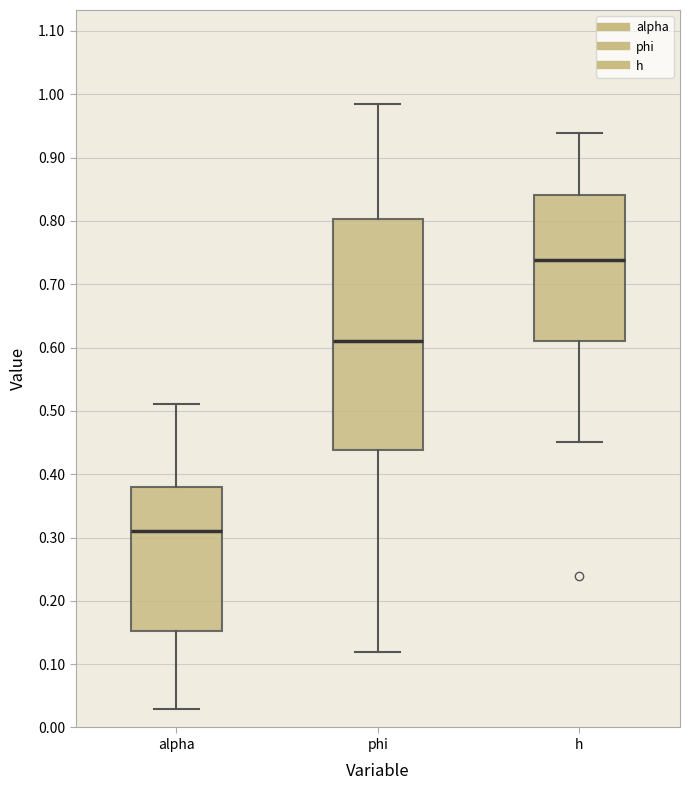

Reading left to right, read every box against the y-axis: the position of its median line, the range the box covers, and the ends of its whiskers. The values are not printed on the chart, so give them approximately, as read against the axis.

alpha: median 0.31, box 0.15 to 0.38, whiskers 0.03 to 0.51
phi: median 0.61, box 0.44 to 0.80, whiskers 0.12 to 0.99
h: median 0.74, box 0.61 to 0.84, whiskers 0.45 to 0.94